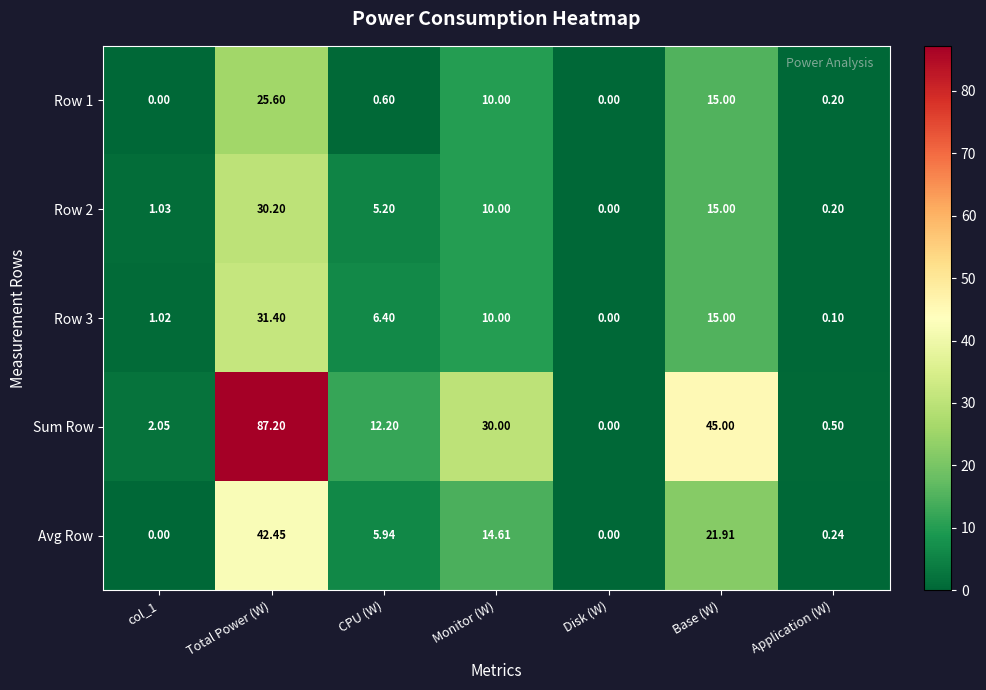

Where does the Sum Row series first go above 12?

Total Power (W)